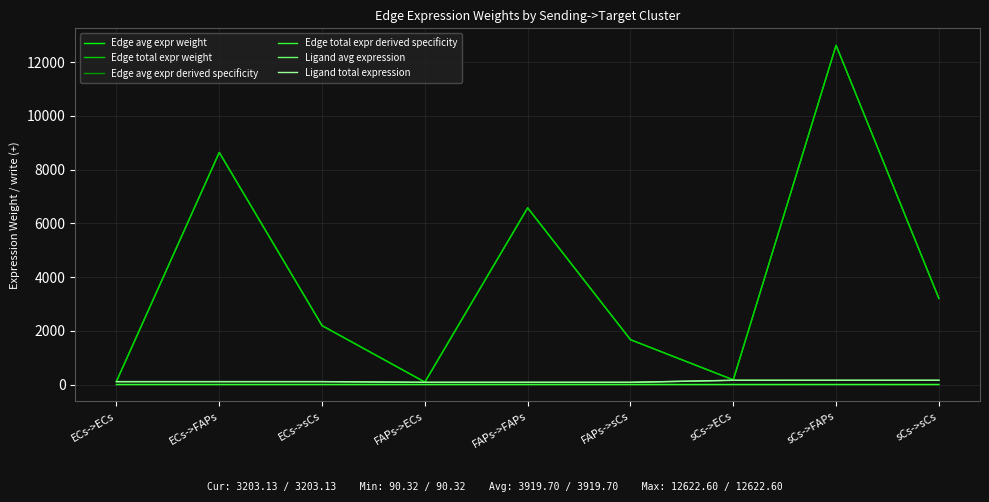

In Edge total expr derived specificity, how many points are higher than both neighbors (excluding endpoints)?

3